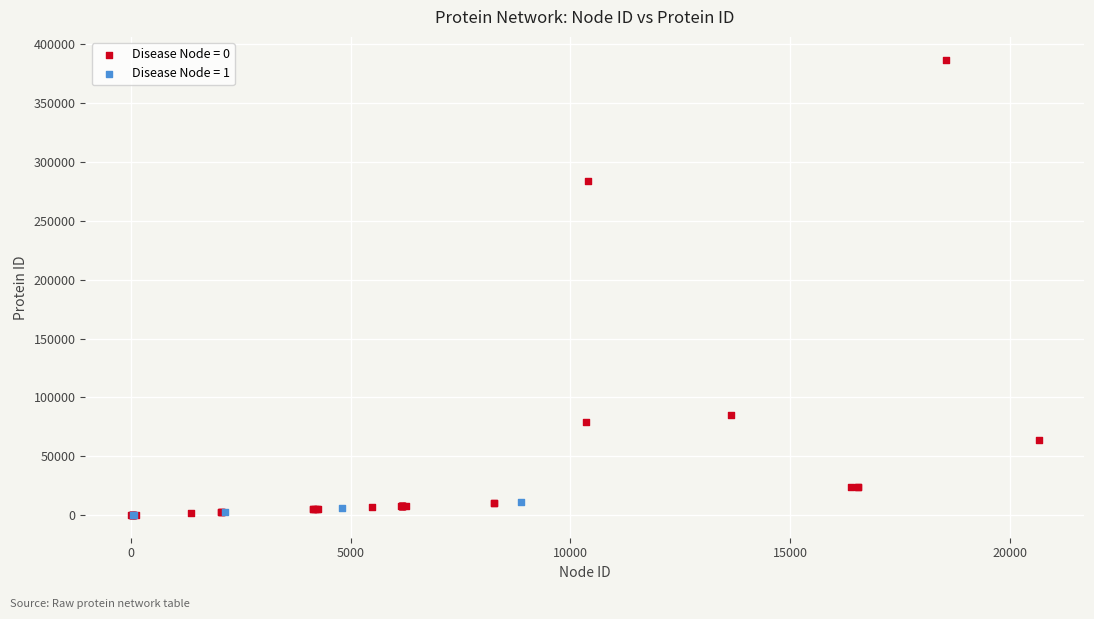

Which series contains the highest Y value?

Disease Node = 0